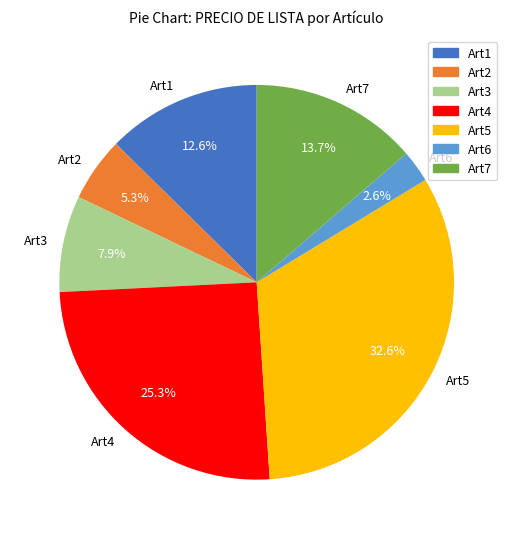

To the nearest percent, what is the average slice percentage?

14%